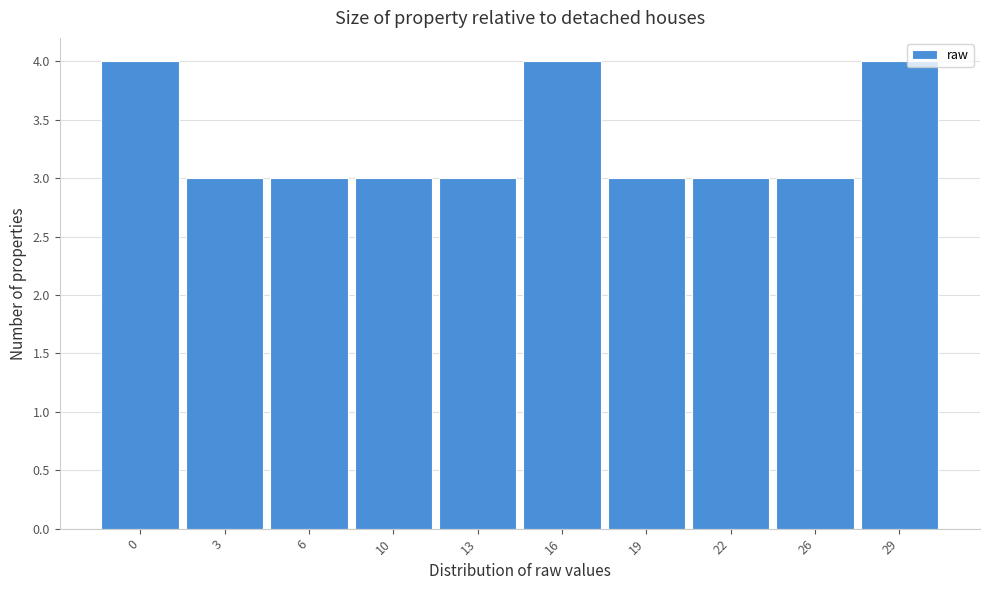

Reading left to right, list all the values displayed in this chart.

0=4	3=3	6=3	10=3	13=3	16=4	19=3	22=3	26=3	29=4